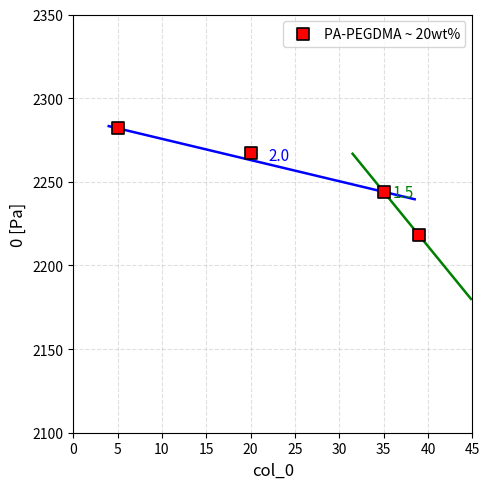

What Y value in the scatter plot is closest to 2250?

2244